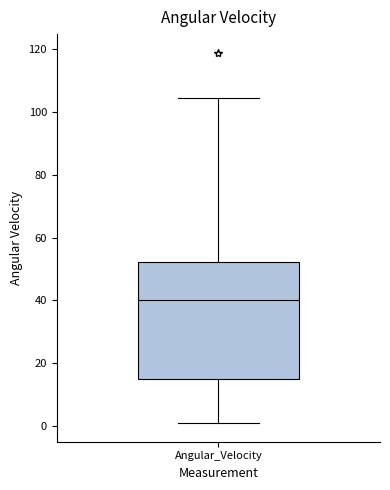

Where is the lower edge of the box for Angular_Velocity on the y-axis? The values are not printed on the chart, so give them approximately, as read against the axis.

14